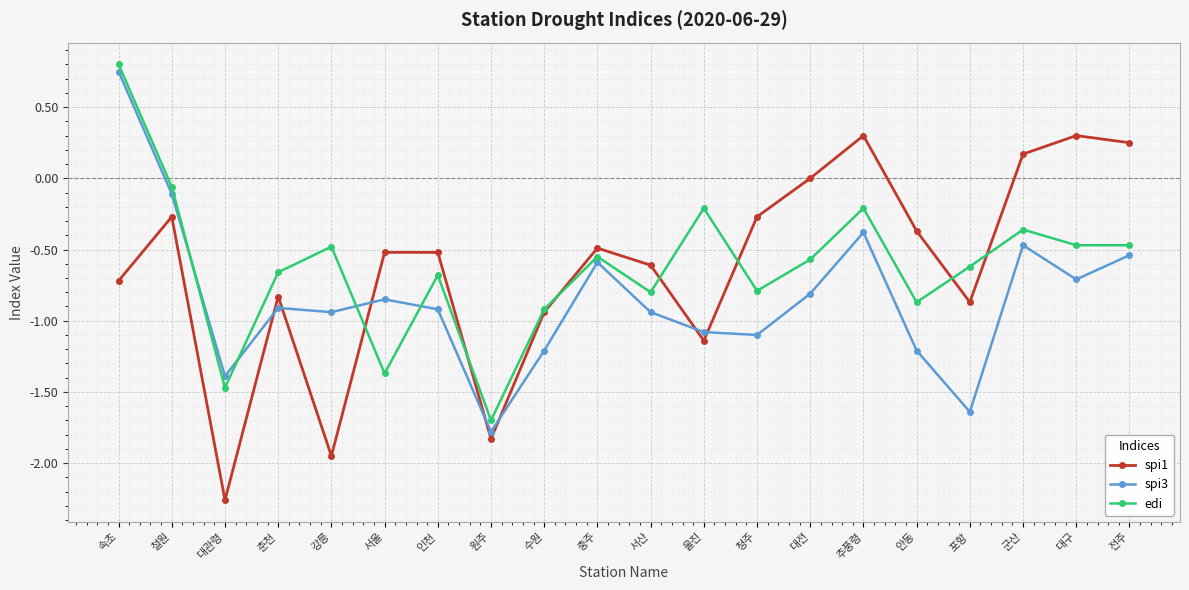

How many intersections are there between edi and spi3?

4